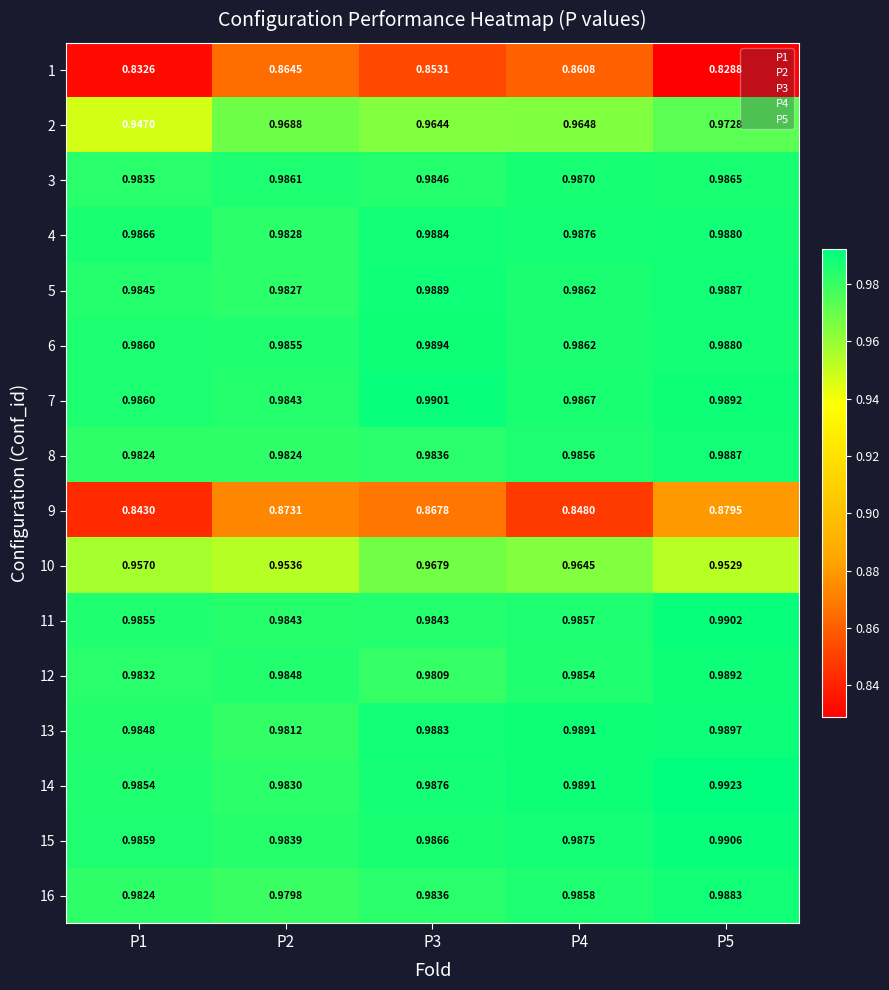

Is the value of 8 at P4 greater than the value of 16 at P5?

No